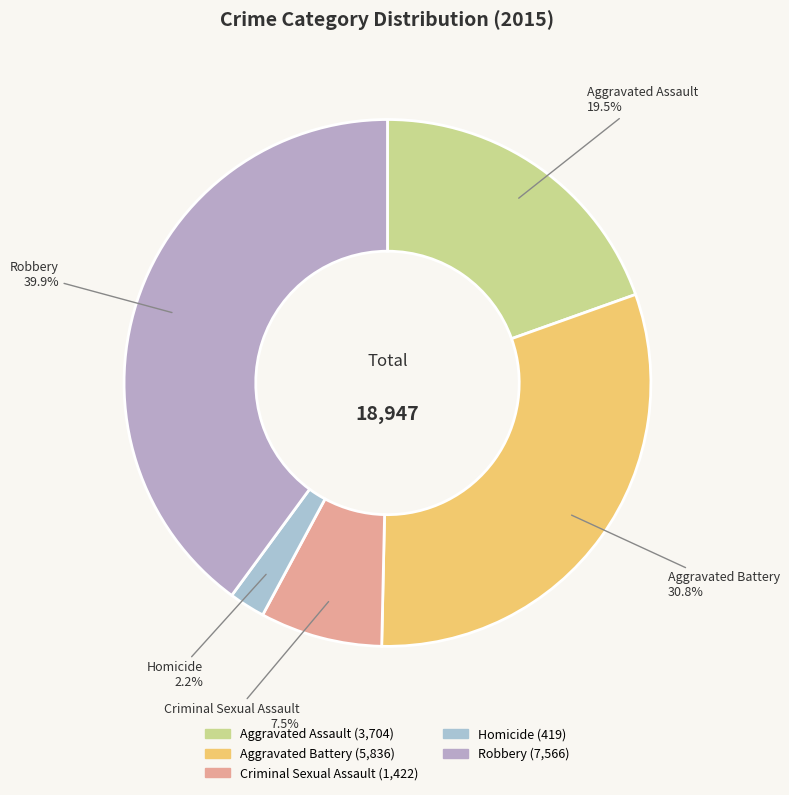

To the nearest percent, what is the difference between the largest and smallest slice percentages?

38%